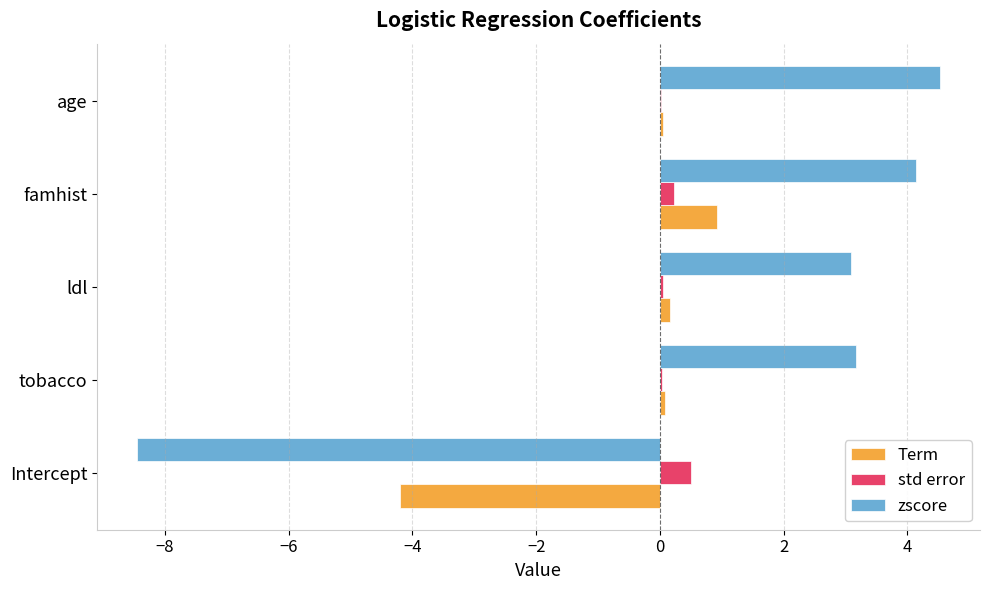

Which series has the largest total across all categories?

zscore